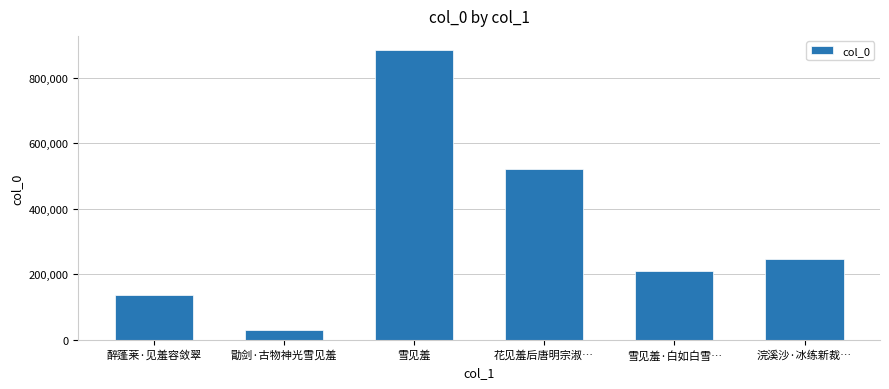

Rank the categories by value from highest to lowest.

雪见羞, 花见羞后唐明宗淑…, 浣溪沙·冰练新裁…, 雪见羞·白如白雪…, 醉蓬莱·见羞容敛翠, 勖剑·古物神光雪见羞